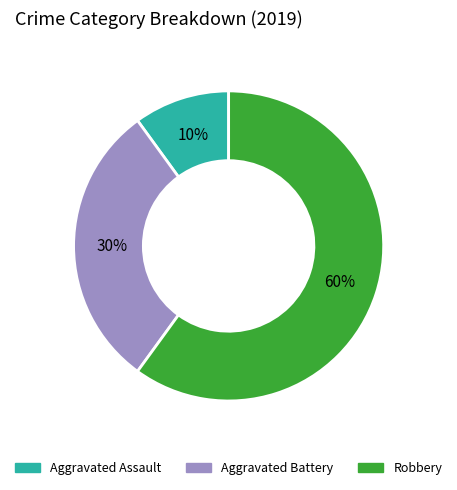

Combined, do Aggravated Assault and Aggravated Battery account for over 50%?

No